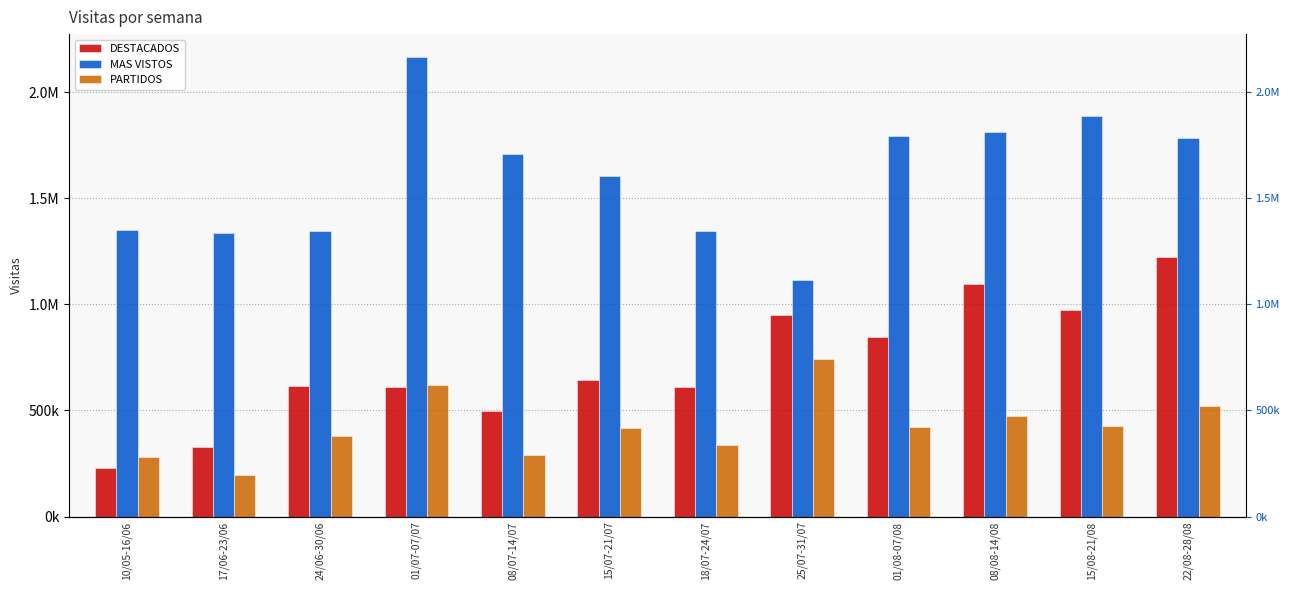

Which series has the largest range (max minus min)?

MAS VISTOS